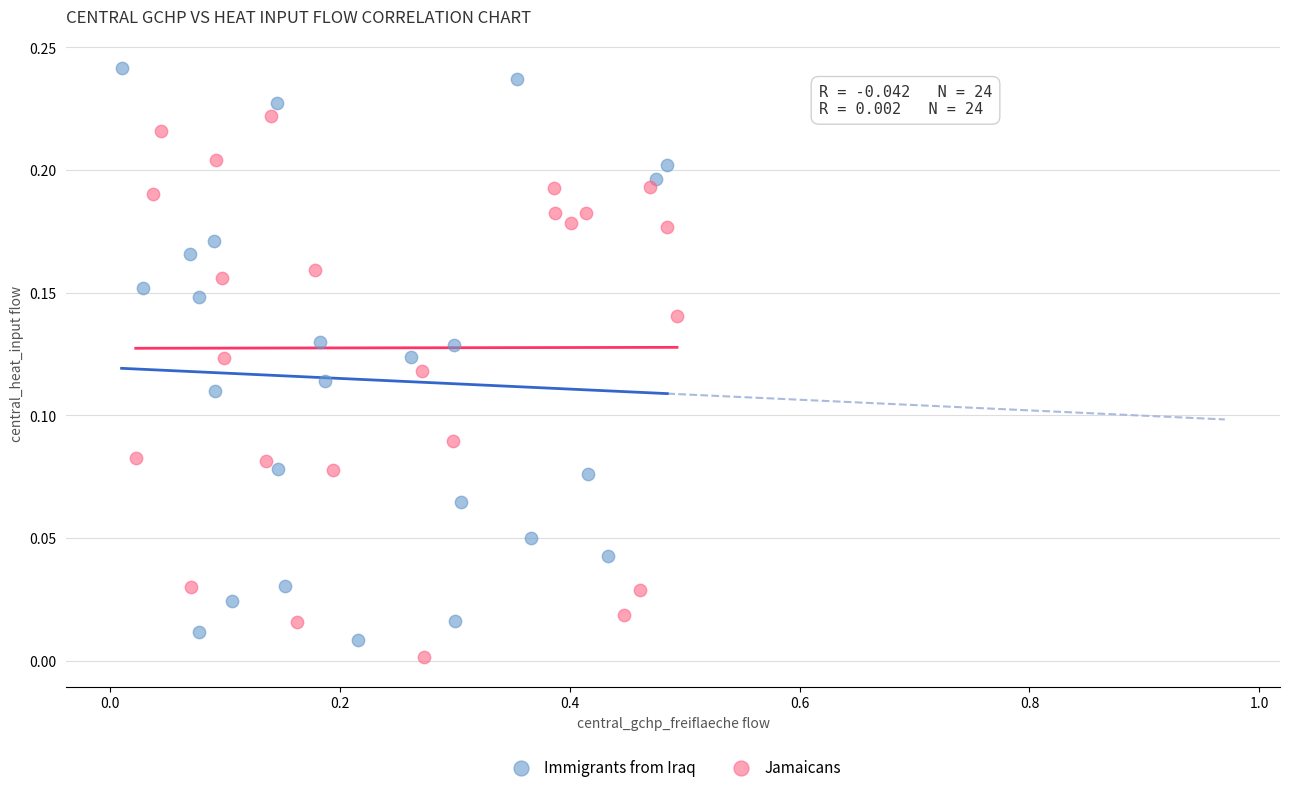

Which series reaches the maximum Y coordinate?

Immigrants from Iraq